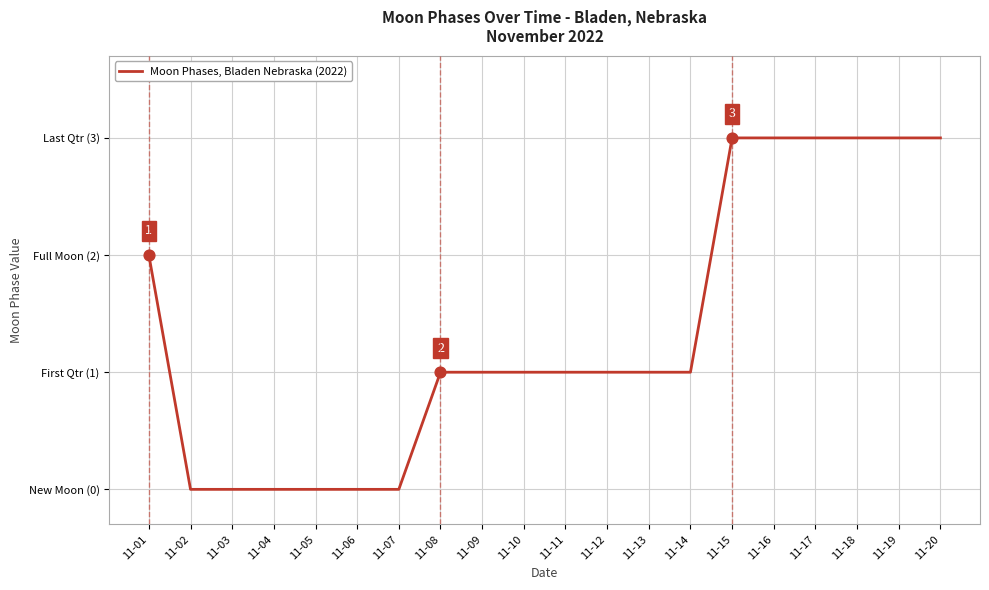

Which has a higher value, 11-13 or 11-07?

11-13